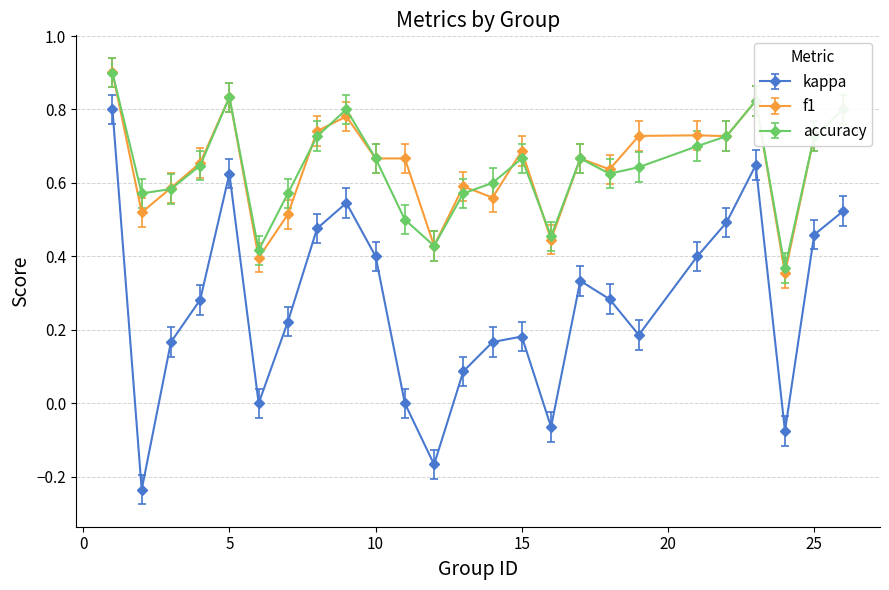

What is the difference between the maximum and second lowest values in the kappa series?

1.0